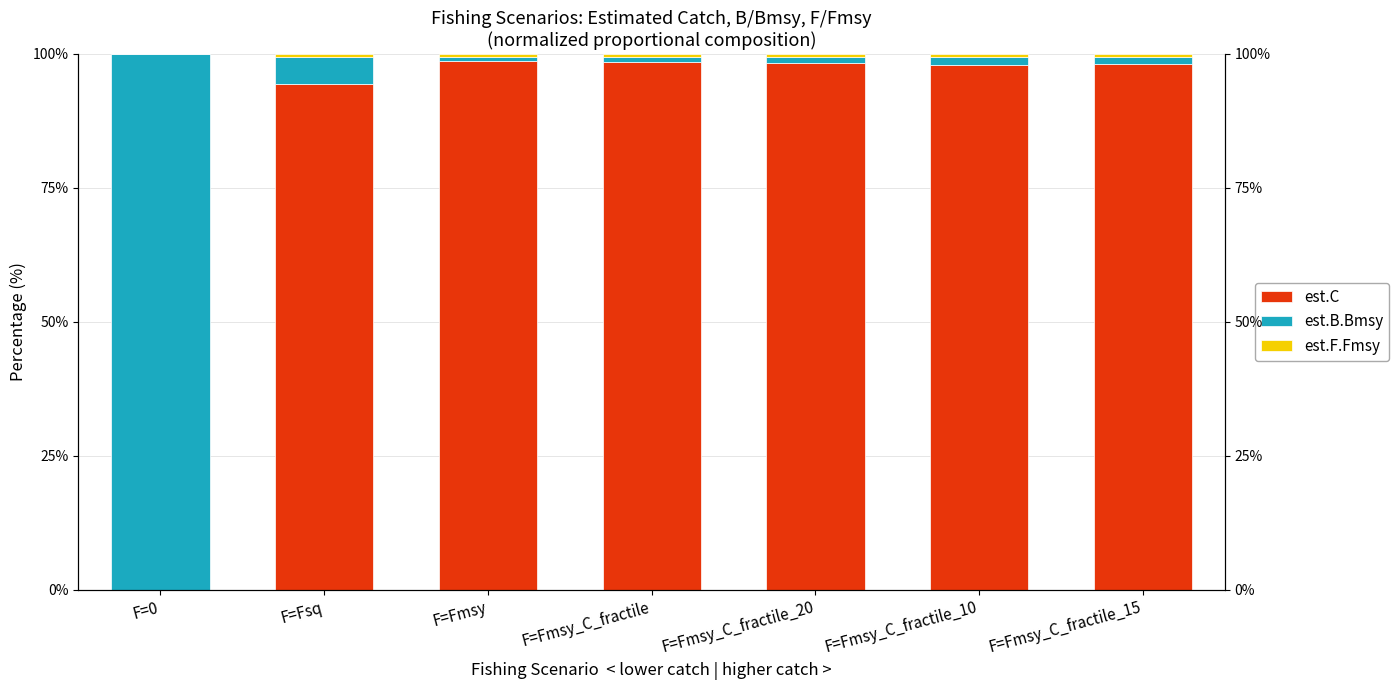

Is it true that est.F.Fmsy equals 0.3 at F=Fmsy_C_fractile_20?

False